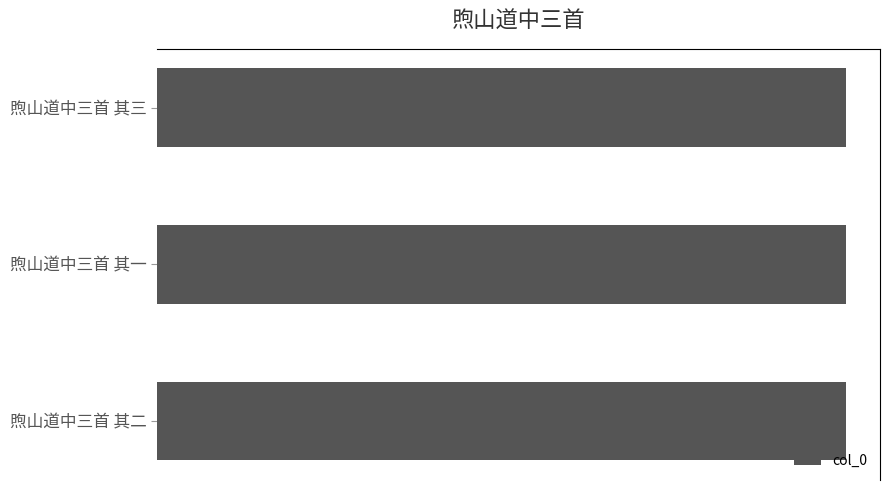

Are the bars horizontal?

Yes